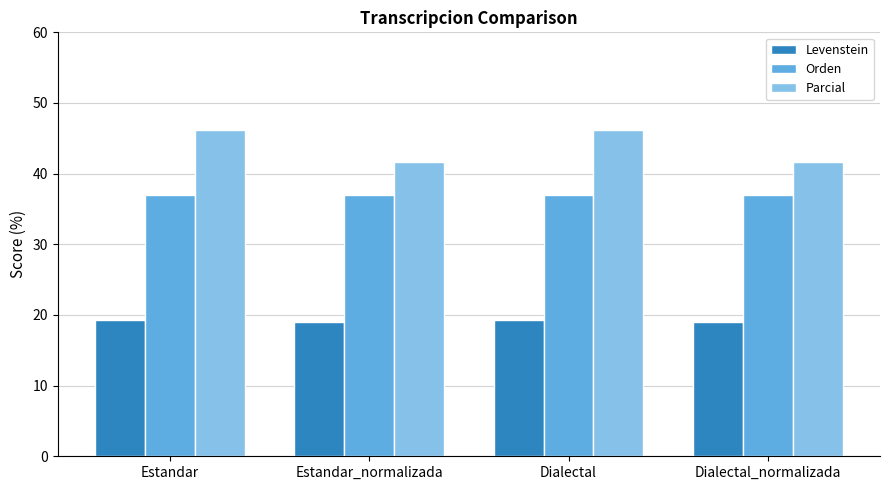

What is the difference between the highest and lowest values at Dialectal_normalizada?

22.6